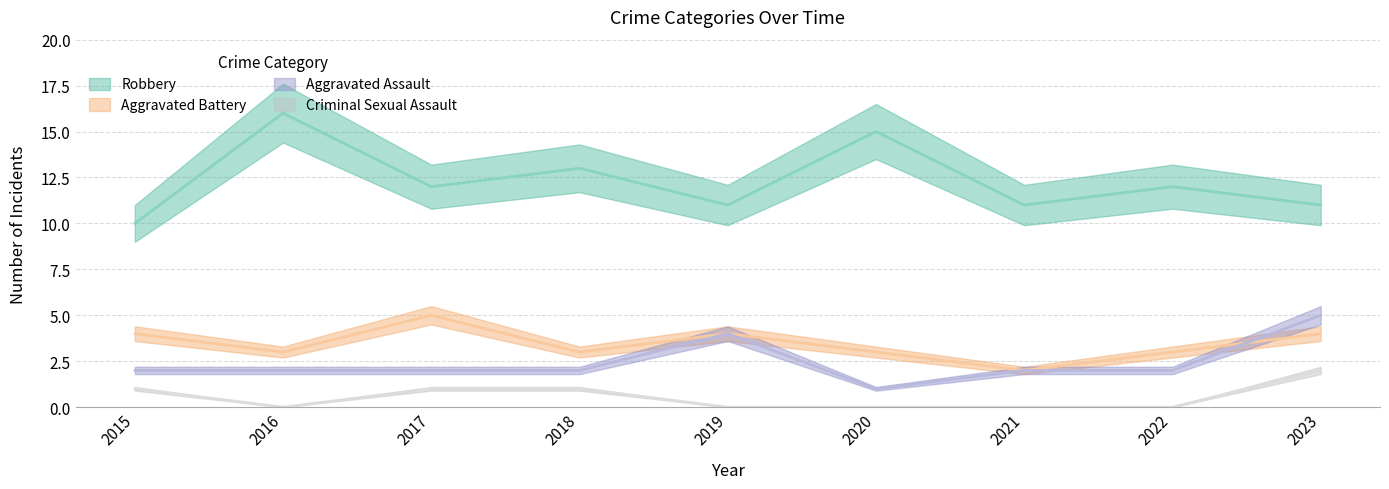

Which category has the highest value in the Aggravated Assault series?

2023